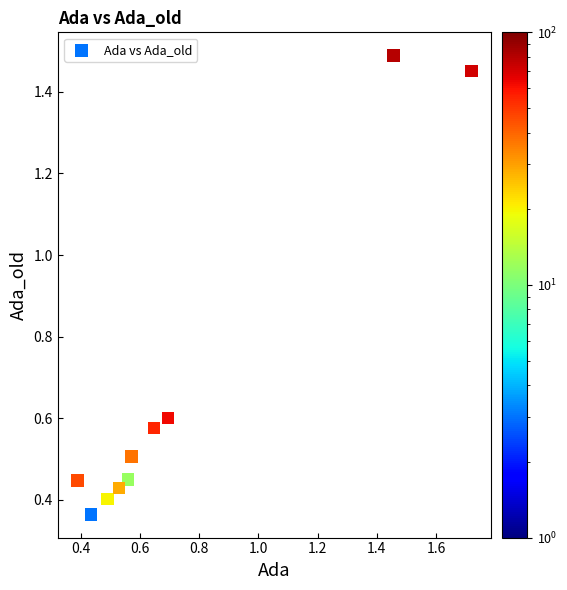

What is the average Y value?

0.7